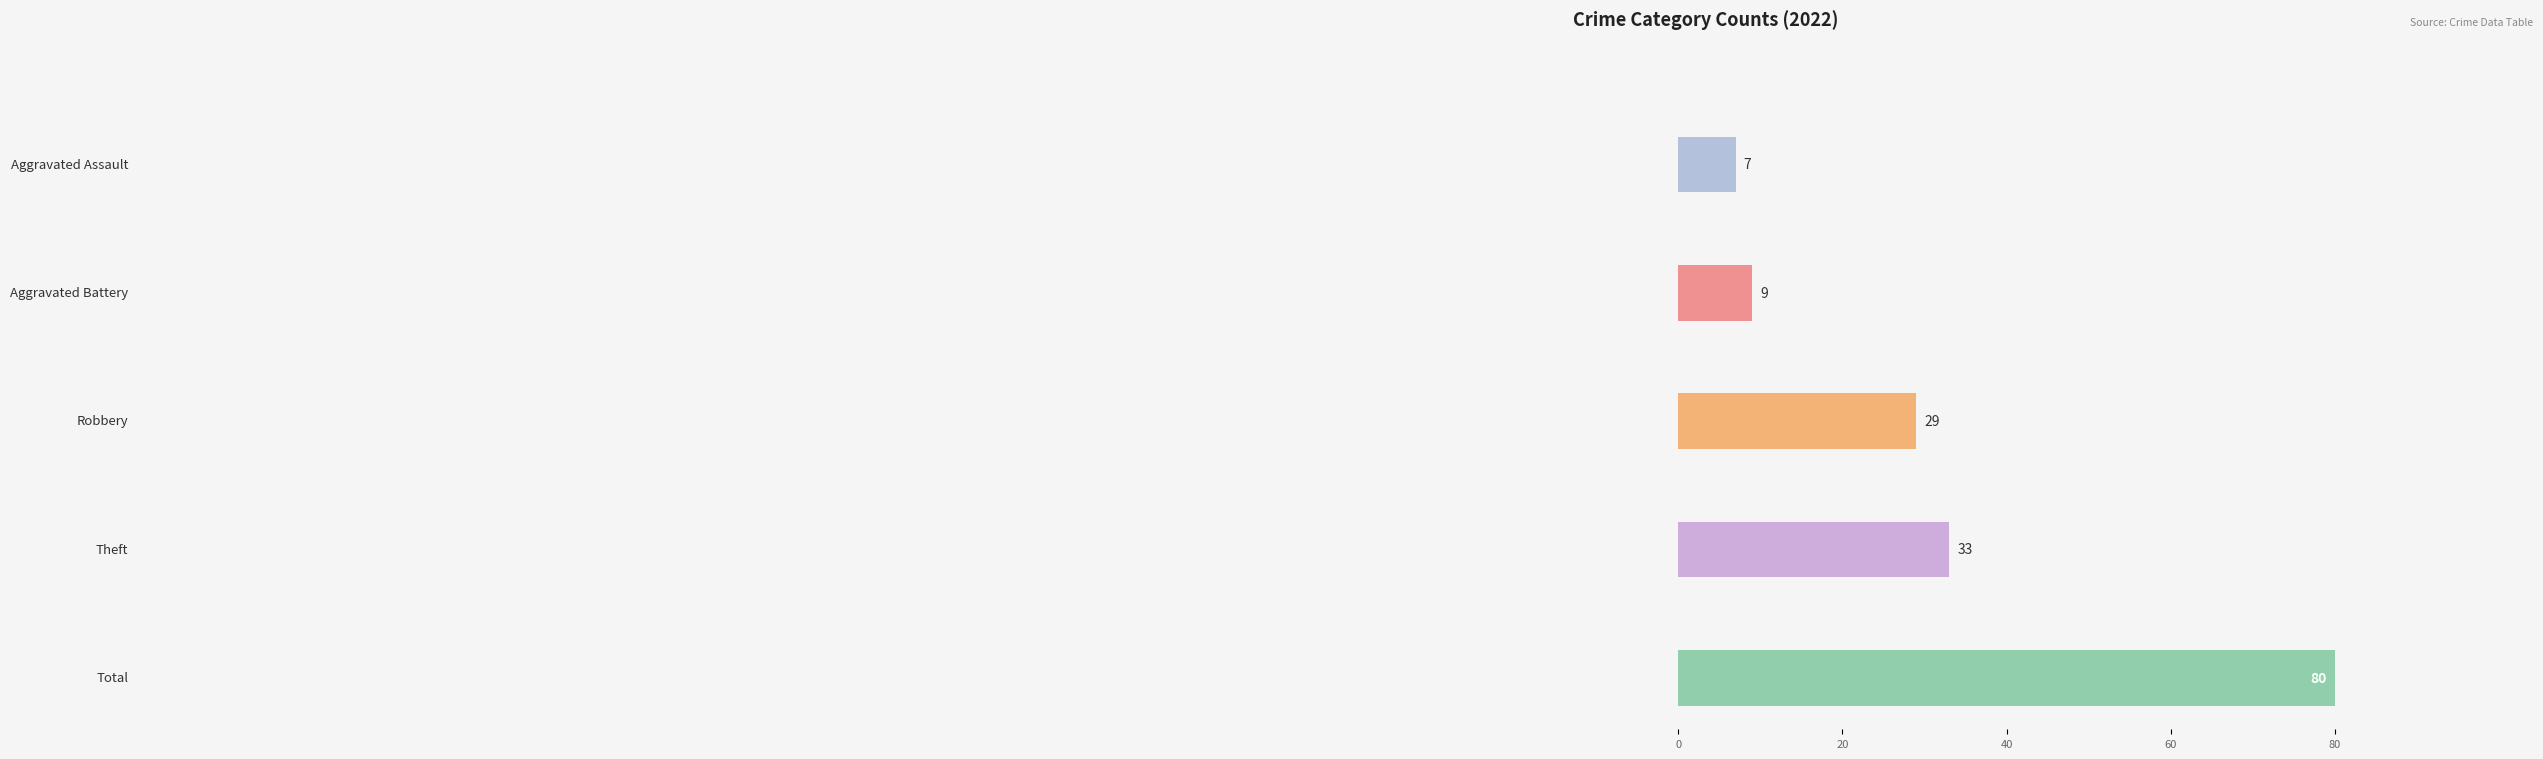

At which label does 2017 reach its peak?

Total